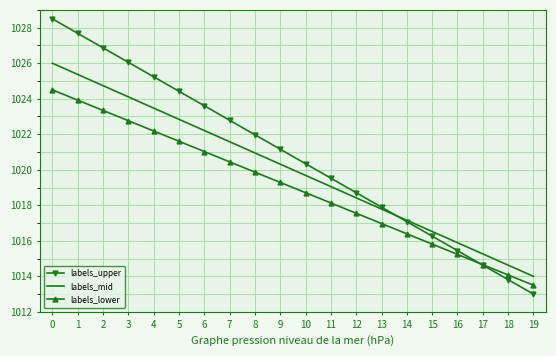

What is the difference between the highest and lowest values at 10?

1.6